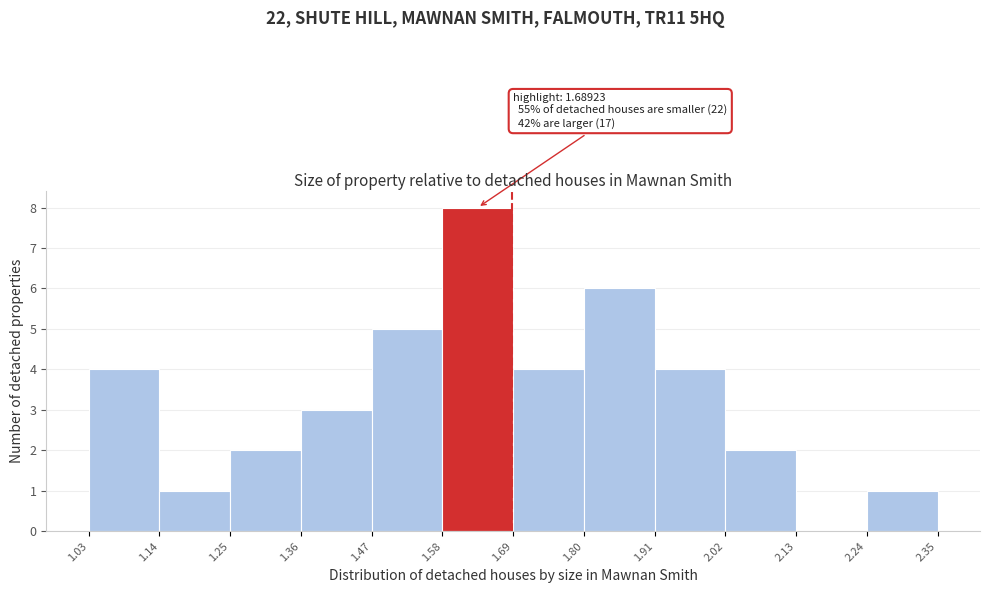

Over which range of the x-axis is the bar tallest?

1.58 to 1.69